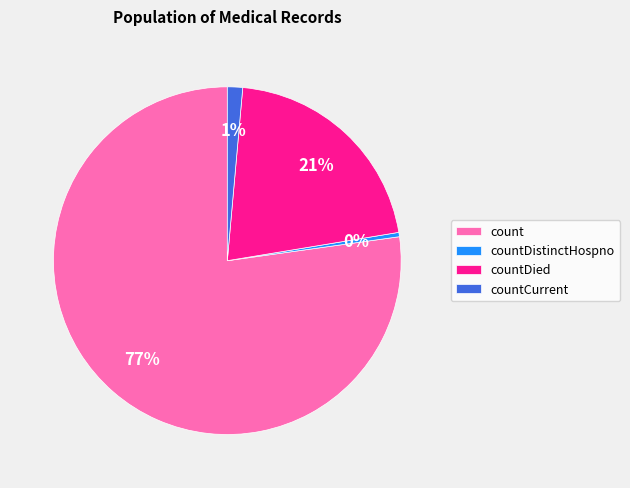

Which category accounts for the majority?

count